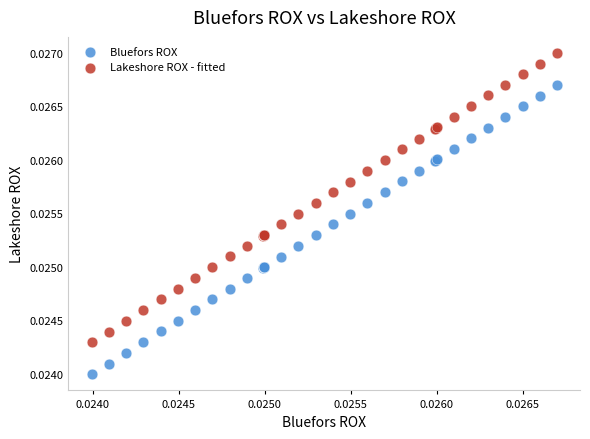

Which series contains the highest Y value?

Lakeshore ROX - fitted